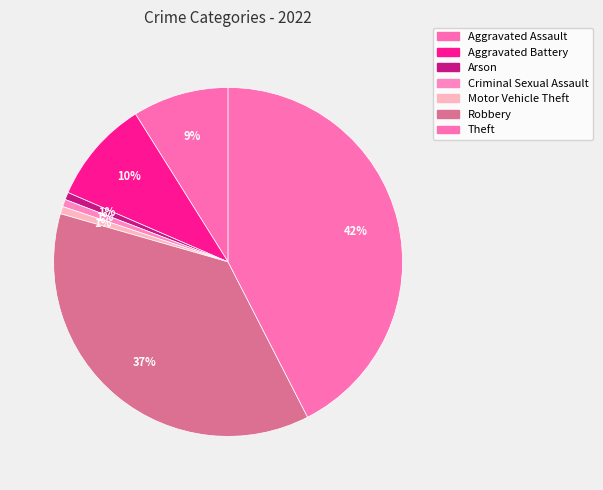

How many slices are in this pie chart?

7